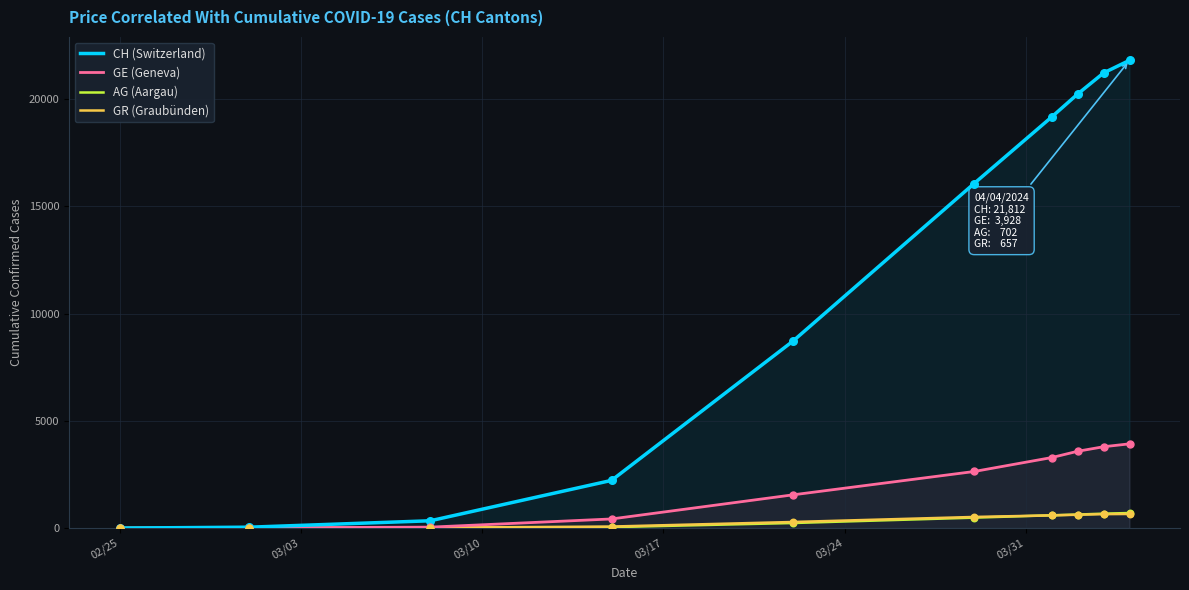

What are all the series names shown in the legend?

CH (Switzerland), GE (Geneva), AG (Aargau), GR (Graubünden)